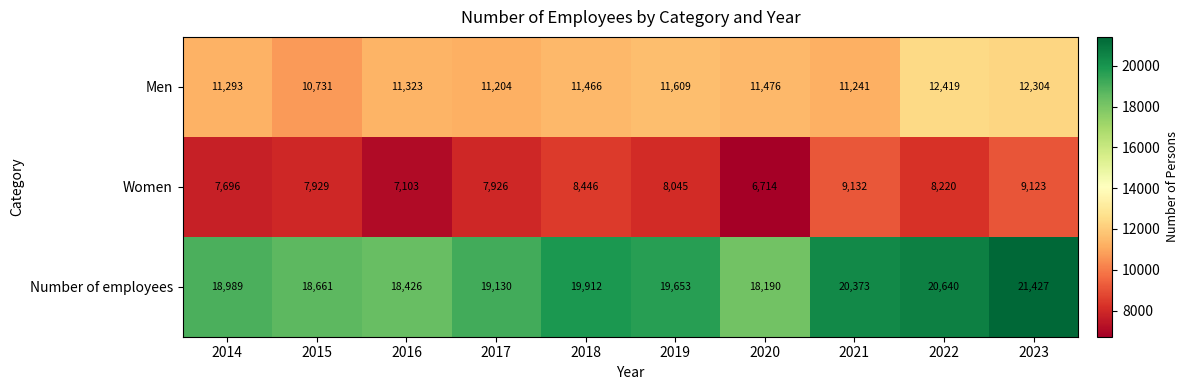

Which category has the highest value across all series?

2023